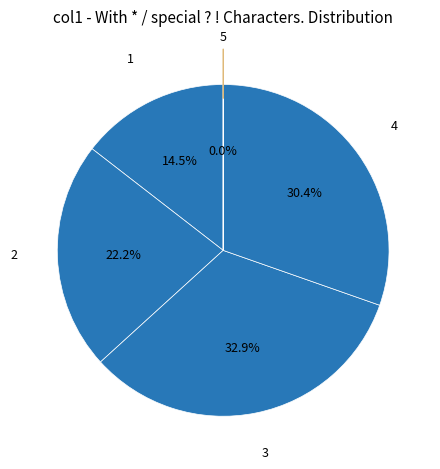

Which category has the biggest portion of the pie?

3